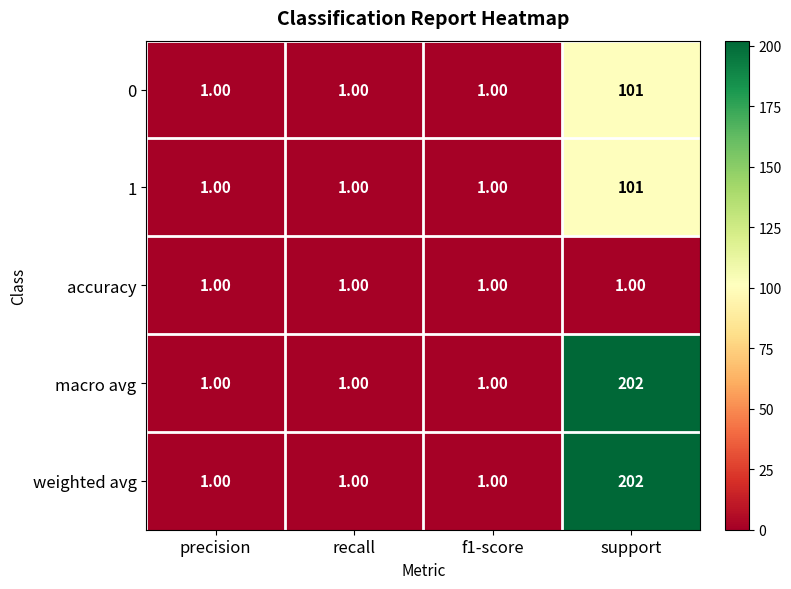

Which category has the highest value across all series?

support